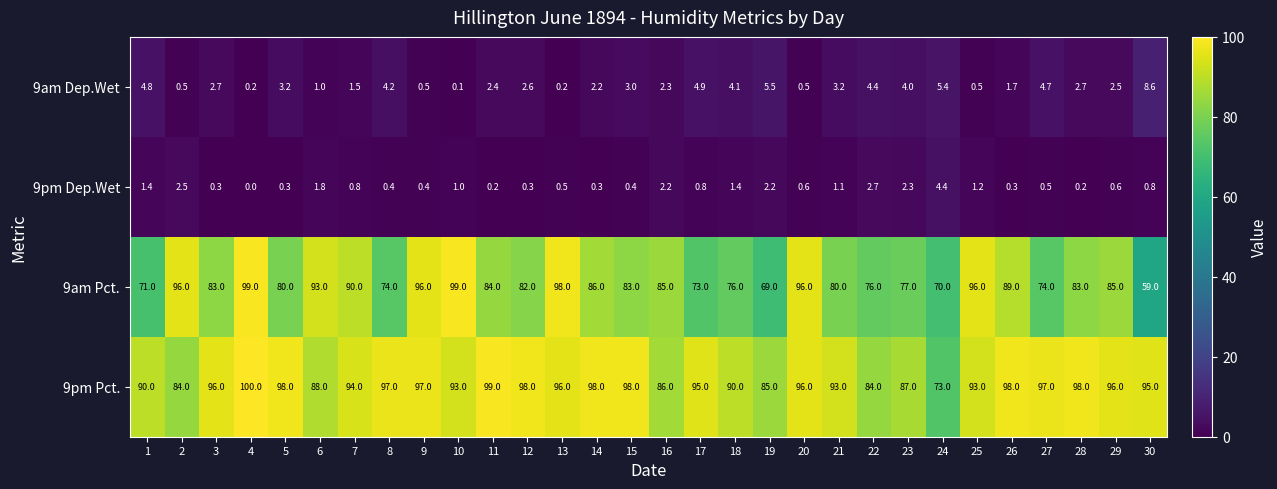

The 9pm Pct. series shows 98.0 at 26. True or false?

True